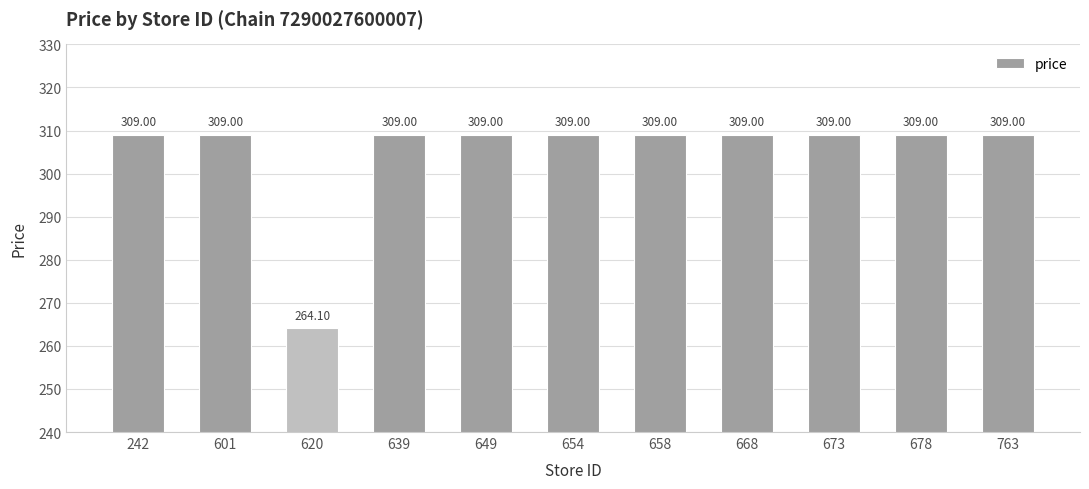

What is the value of the 7th bar from the left?

309.0